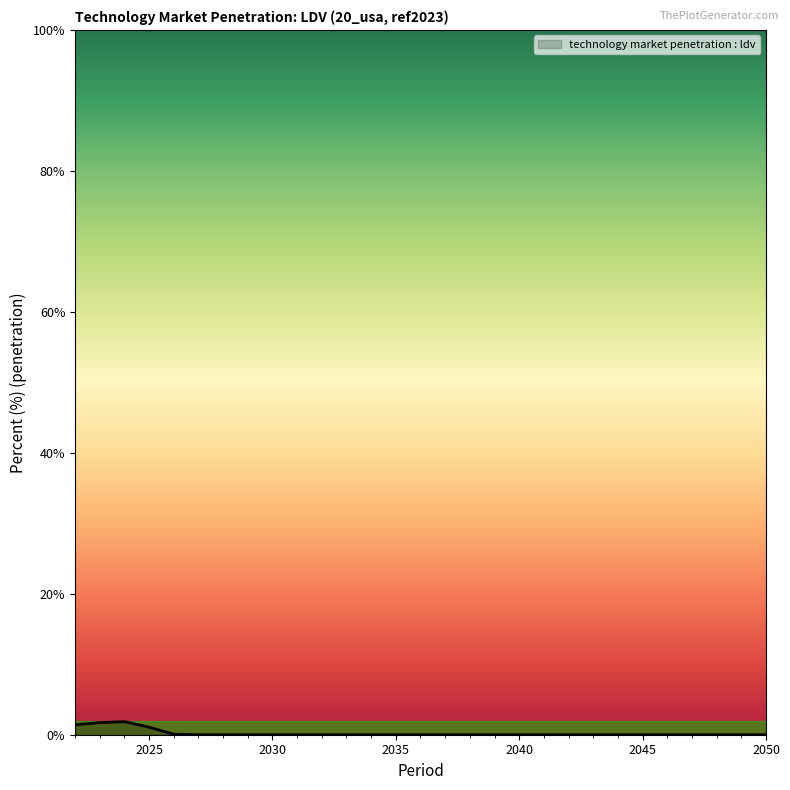

Does the chart display data point markers on the line(s)?

No